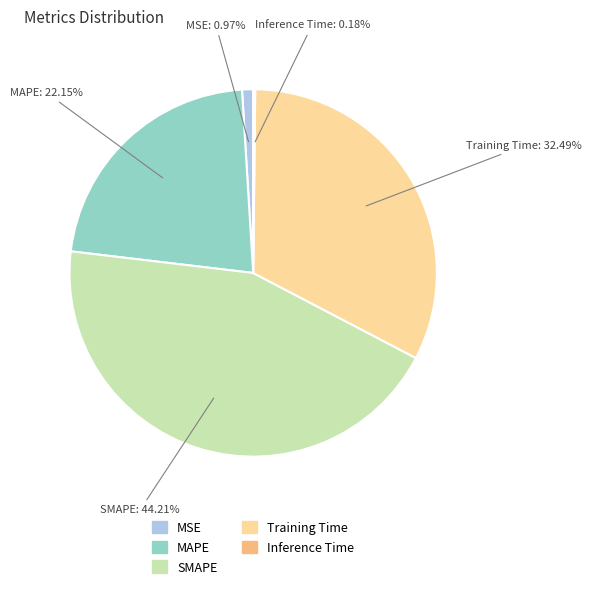

Which slice is the largest?

SMAPE